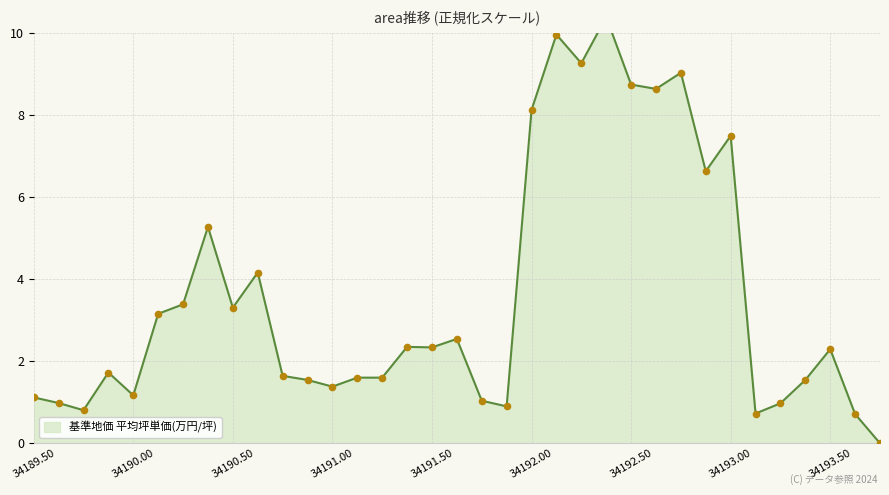

Between 34192.25 and 34190.25, which is larger?

34192.25